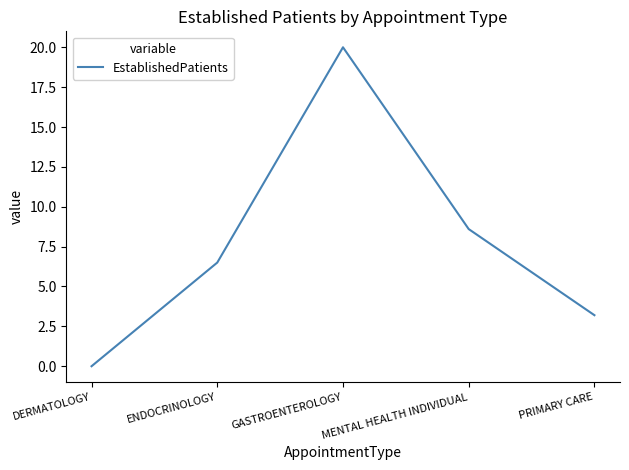

Is it true that the value at DERMATOLOGY is -10.2?

False